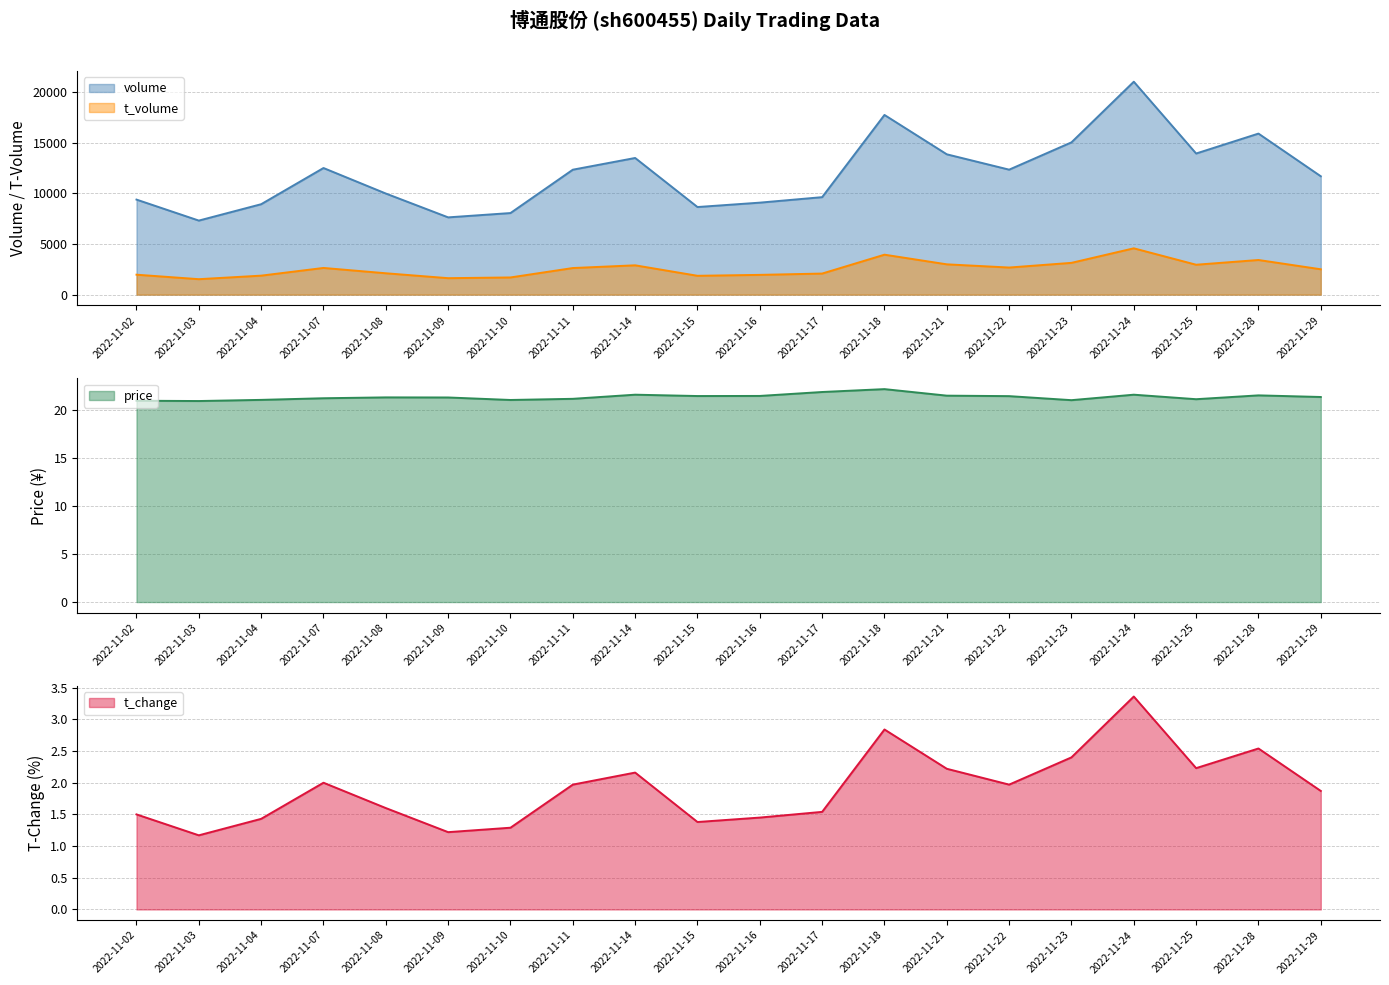

How many lines are shown in the chart?

4